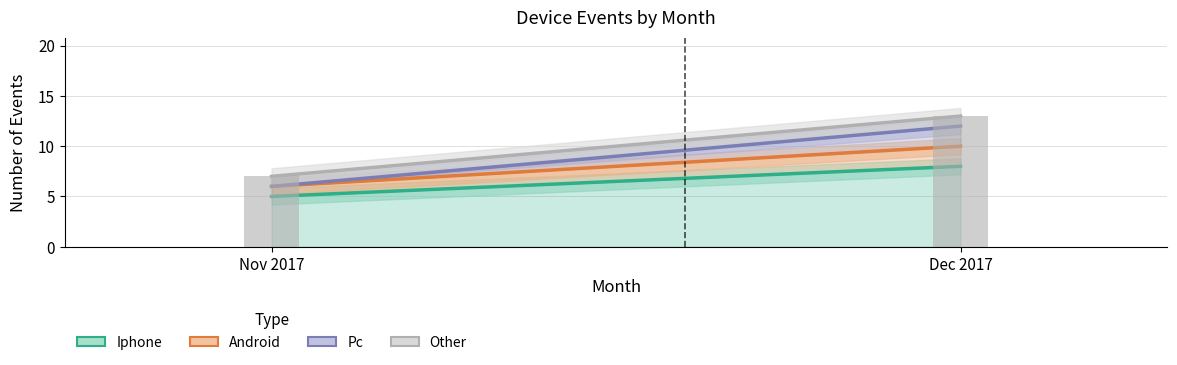

What is the difference between the maximum and minimum values?

6